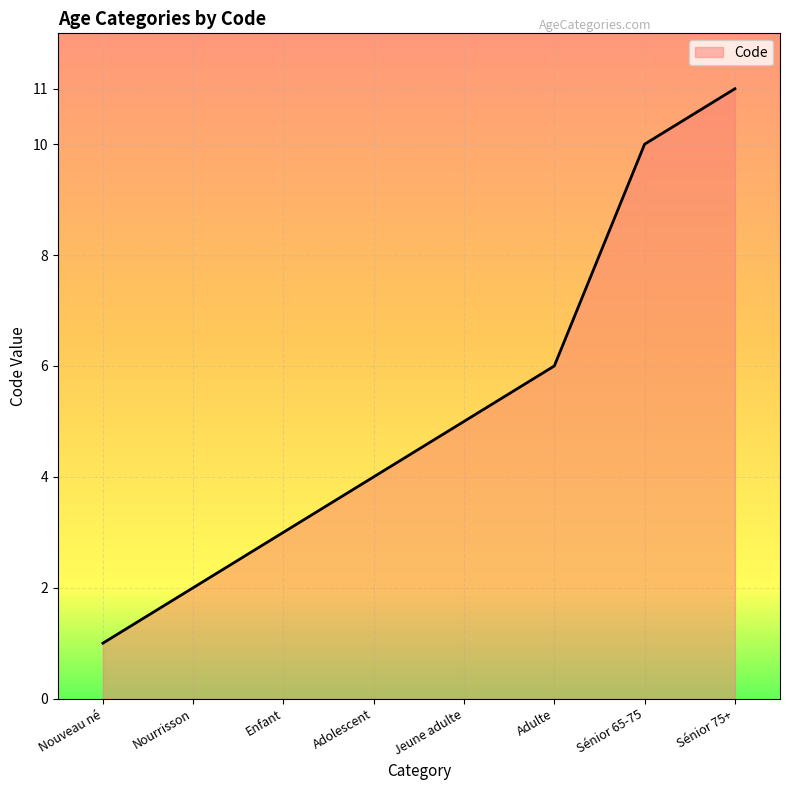

What is the sum of the values at Adulte and Adolescent?

10